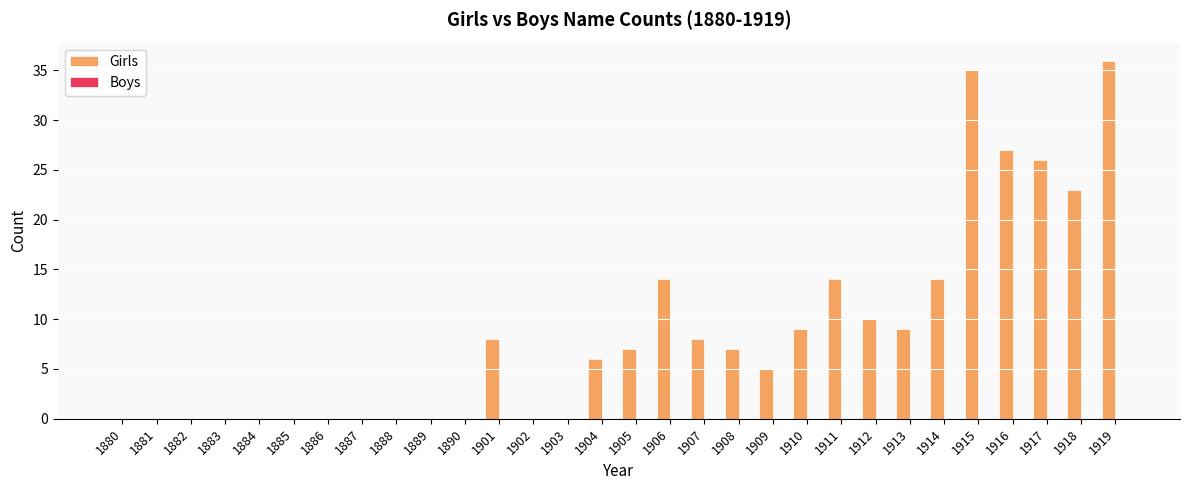

What is the greatest value displayed?

36